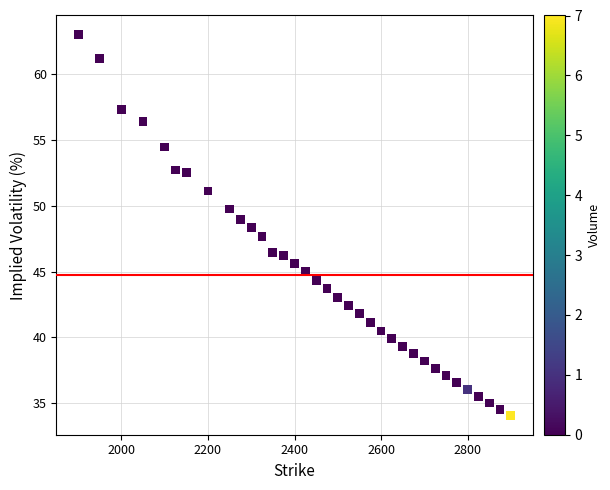

What is the range of X values (max minus min)?

1000.0